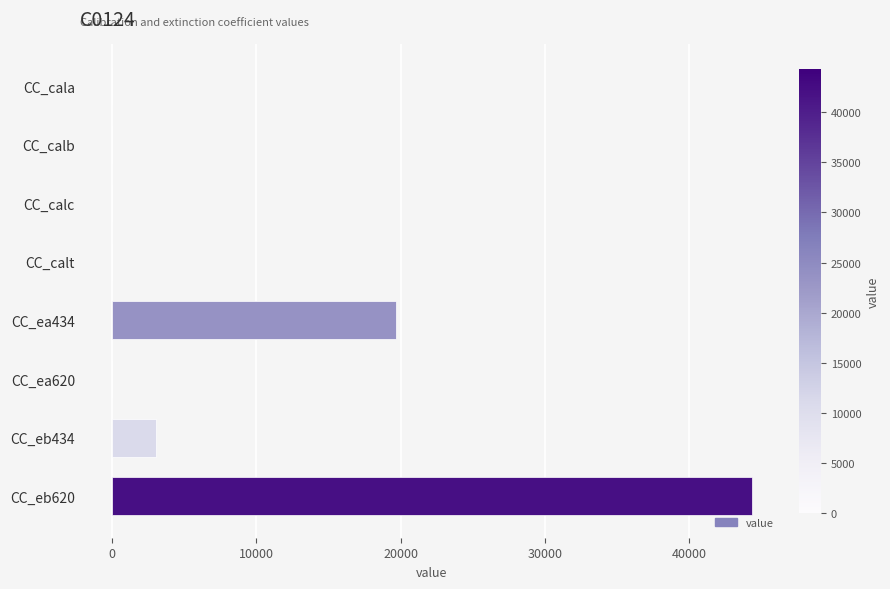

Is it true that the value at CC_eb434 is 3073.0?

True